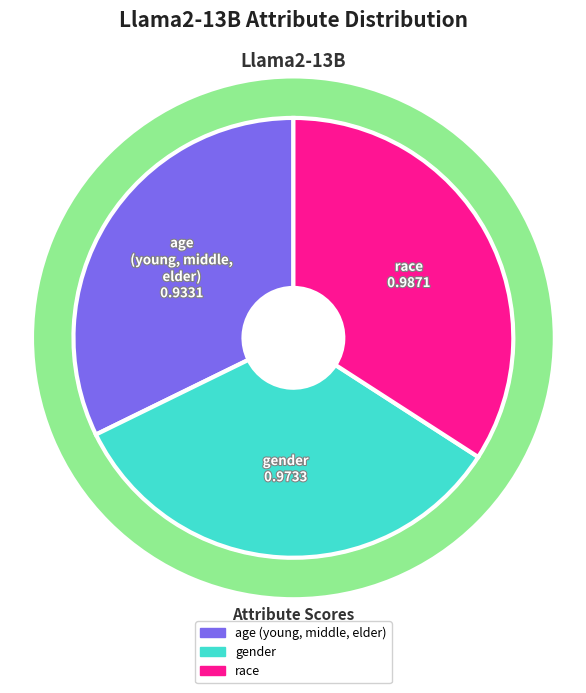

Count the number of slices in the pie.

3